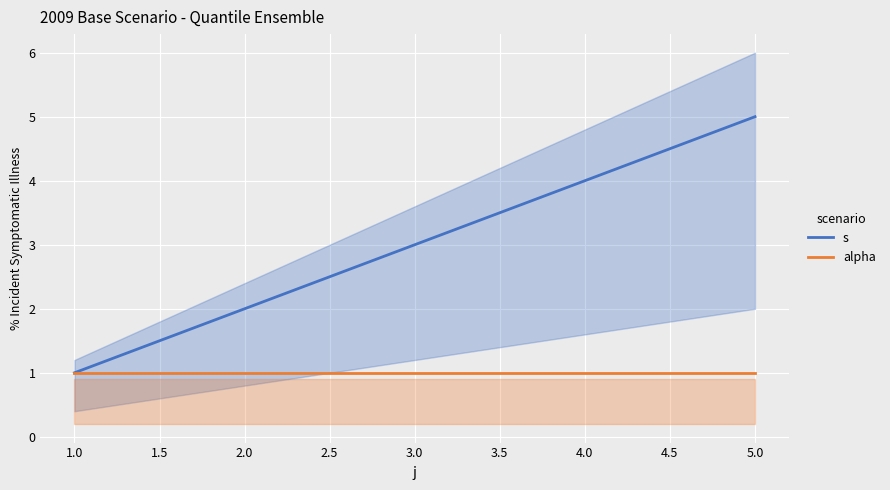

What is the lowest value of the s series?

1